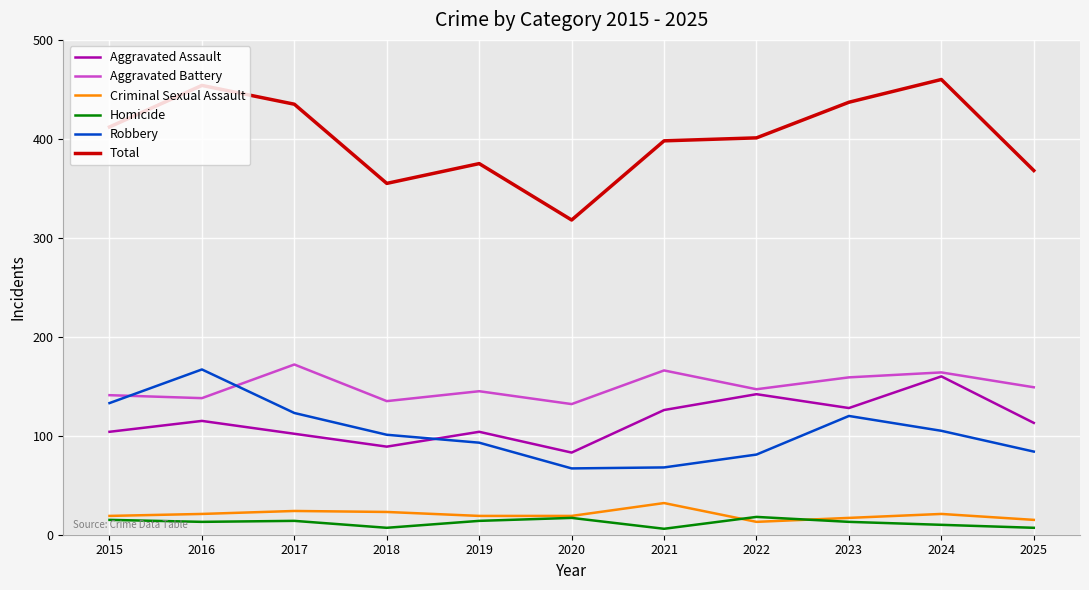

The Aggravated Battery series shows 60 at 2024. True or false?

False